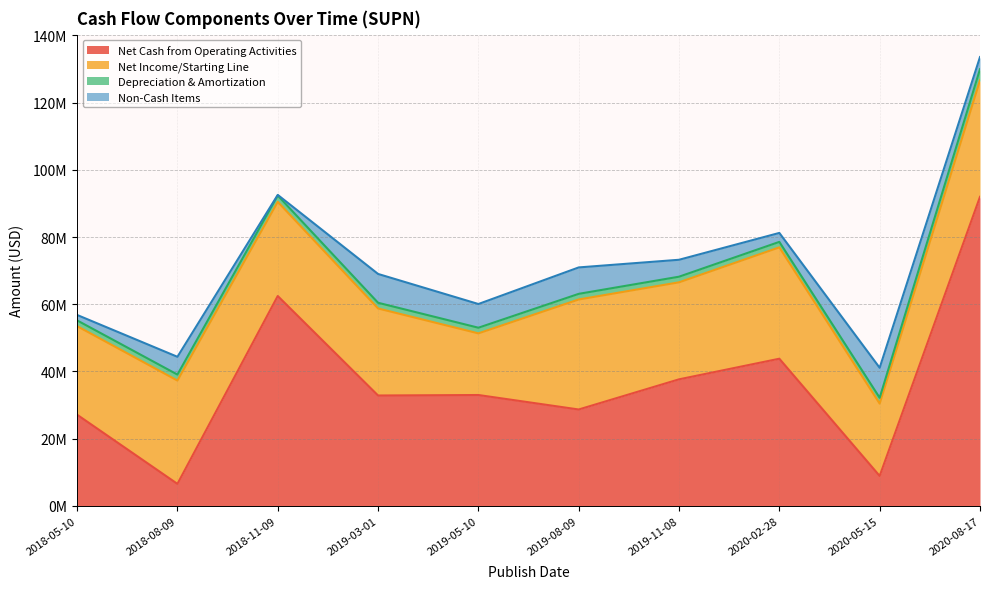

At which category does the chart reach its peak across all series?

2020-08-17